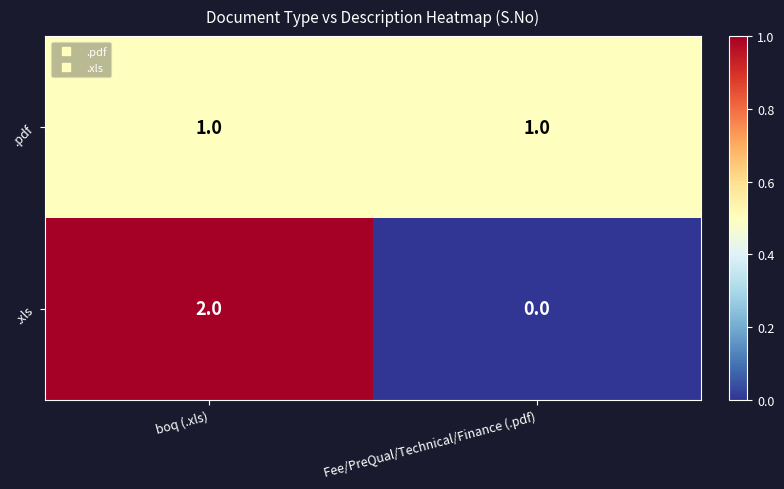

True or false: .xls has a value of 0 at Fee/PreQual/Technical/Finance (.pdf).

True